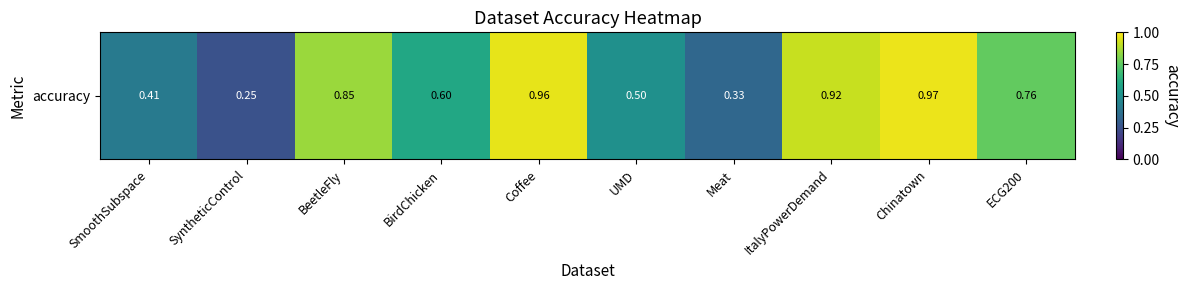

Is it true that the value at Coffee is 0.4?

False